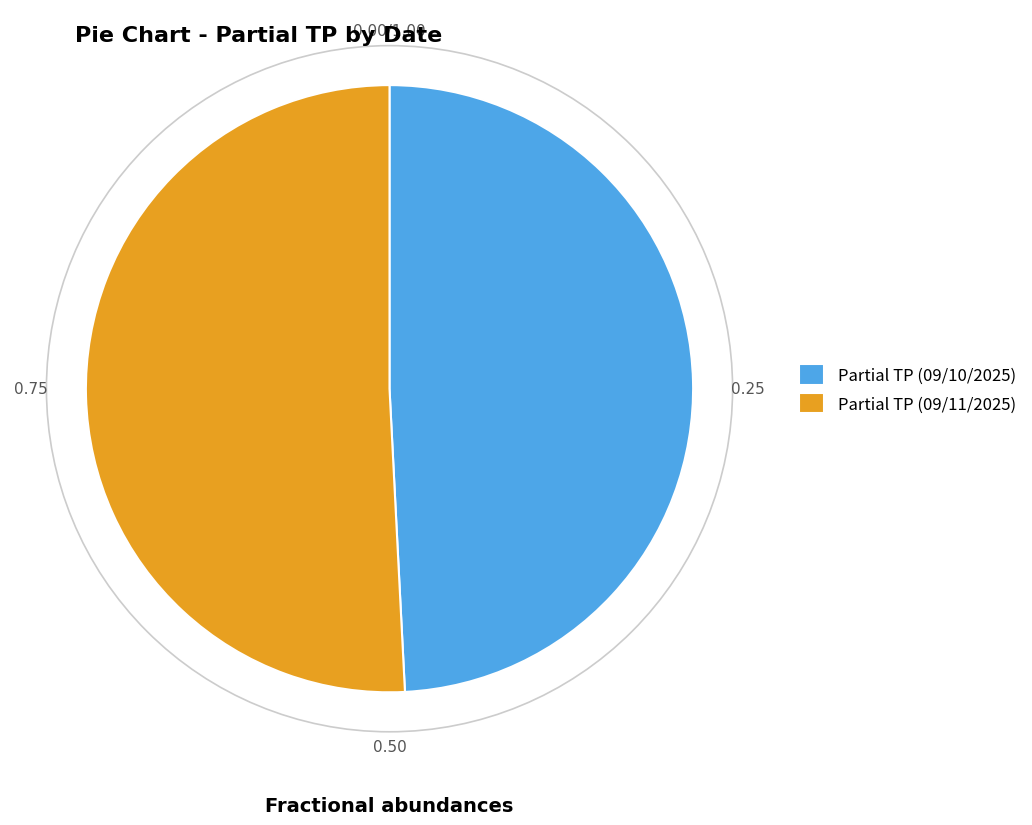

Combined, do Partial TP (09/11/2025) and Partial TP (09/10/2025) account for over 50%?

Yes